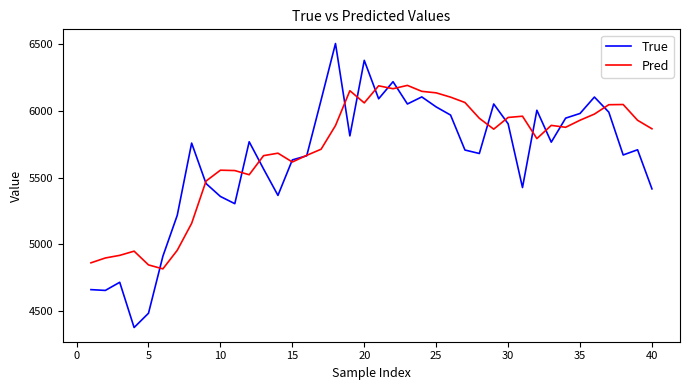

True or false: Pred has more than 1 interior local peaks.

True